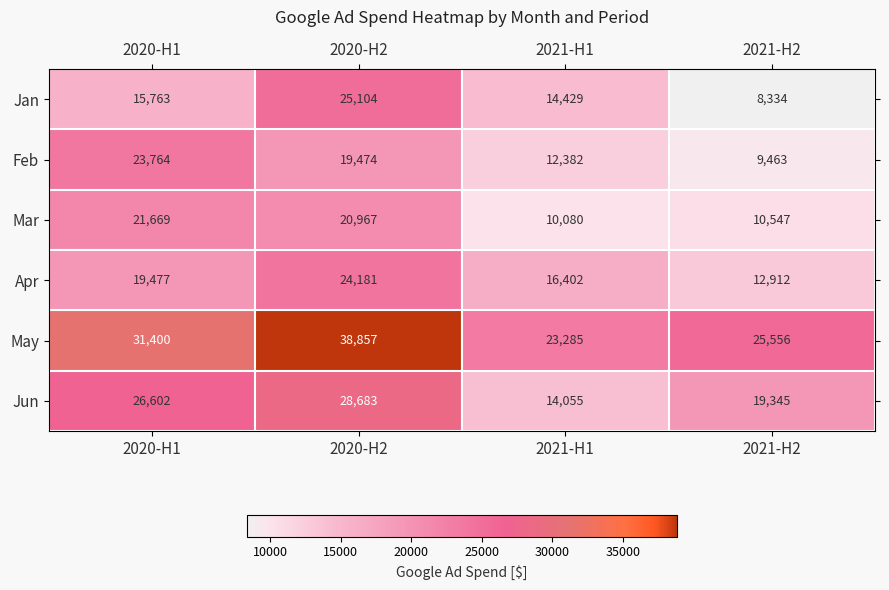

Reading left to right, transcribe all the data shown in this chart.

Jan: 2020-H1=15763	2020-H2=25104	2021-H1=14429	2021-H2=8334
Feb: 2020-H1=23764	2020-H2=19474	2021-H1=12382	2021-H2=9463
Mar: 2020-H1=21669	2020-H2=20967	2021-H1=10080	2021-H2=10547
Apr: 2020-H1=19477	2020-H2=24181	2021-H1=16402	2021-H2=12912
May: 2020-H1=31400	2020-H2=38857	2021-H1=23285	2021-H2=25556
Jun: 2020-H1=26602	2020-H2=28683	2021-H1=14055	2021-H2=19345